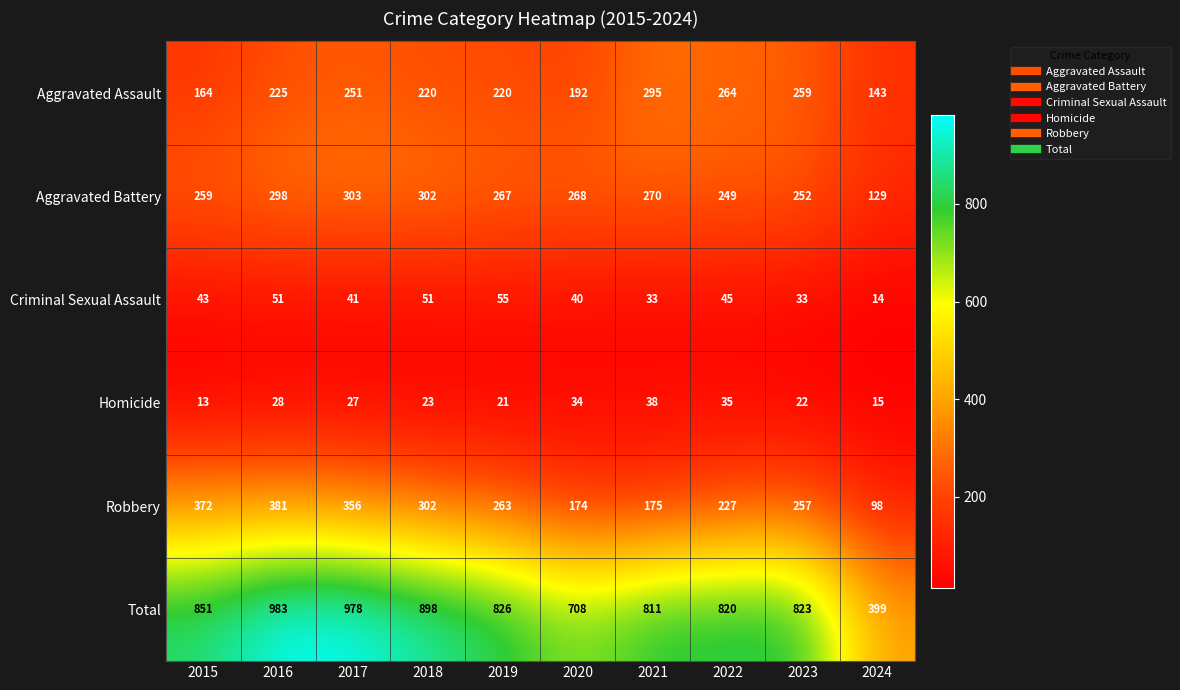

What is the difference between the maximum and minimum values in the Total series?

584